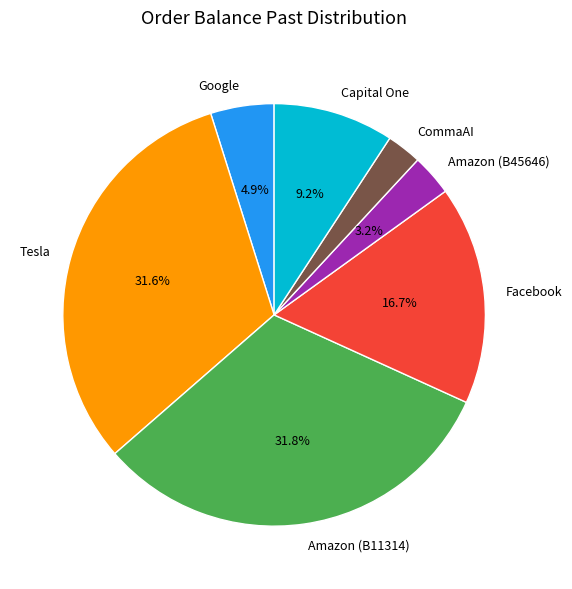

The Tesla slice represents 32% of the pie. True or false?

True